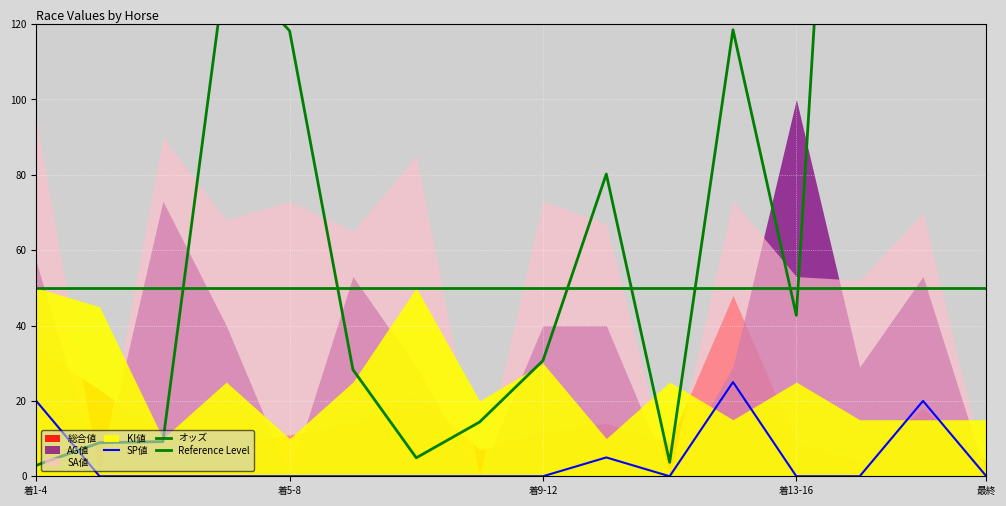

How many values in the SA値 series exceed 68?

7